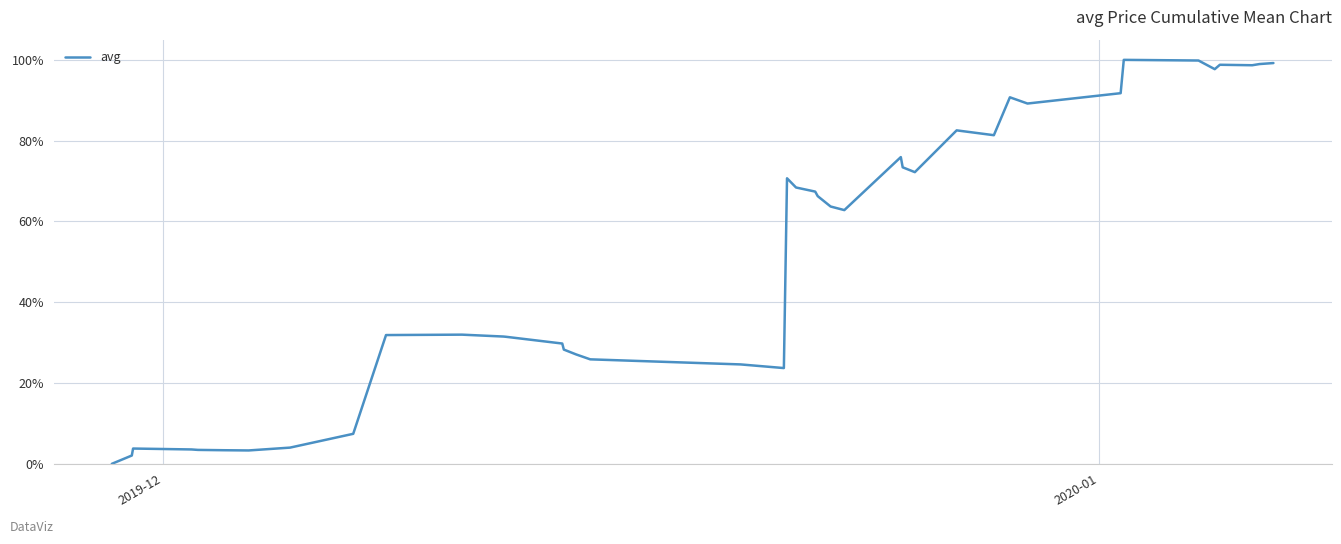

Is this an area chart (filled region under the line)?

No